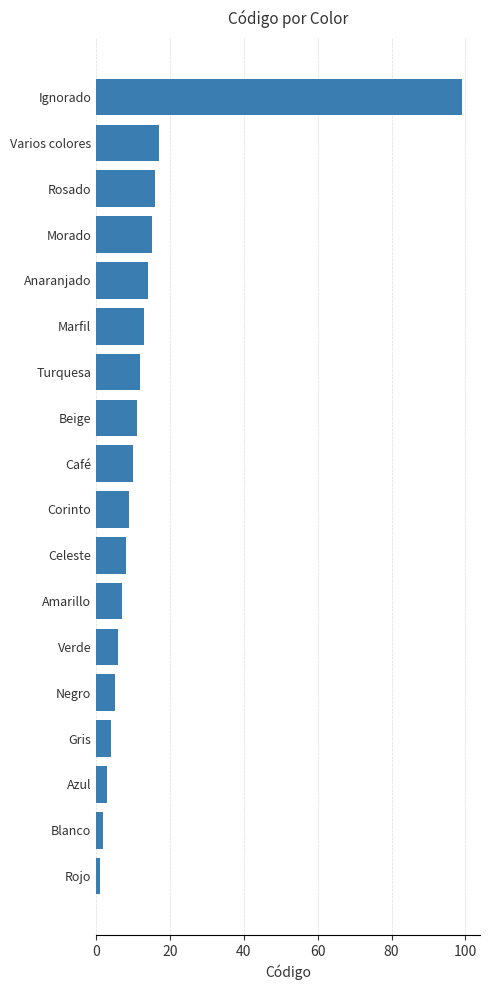

Is it true that the value at Morado is 15?

True